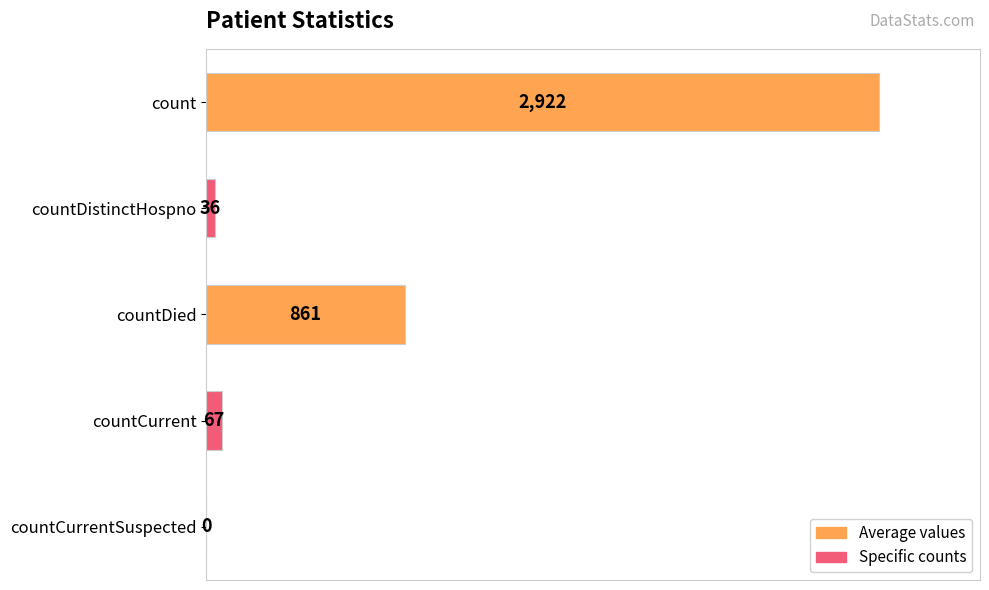

The value at countDistinctHospno is 36. True or false?

True